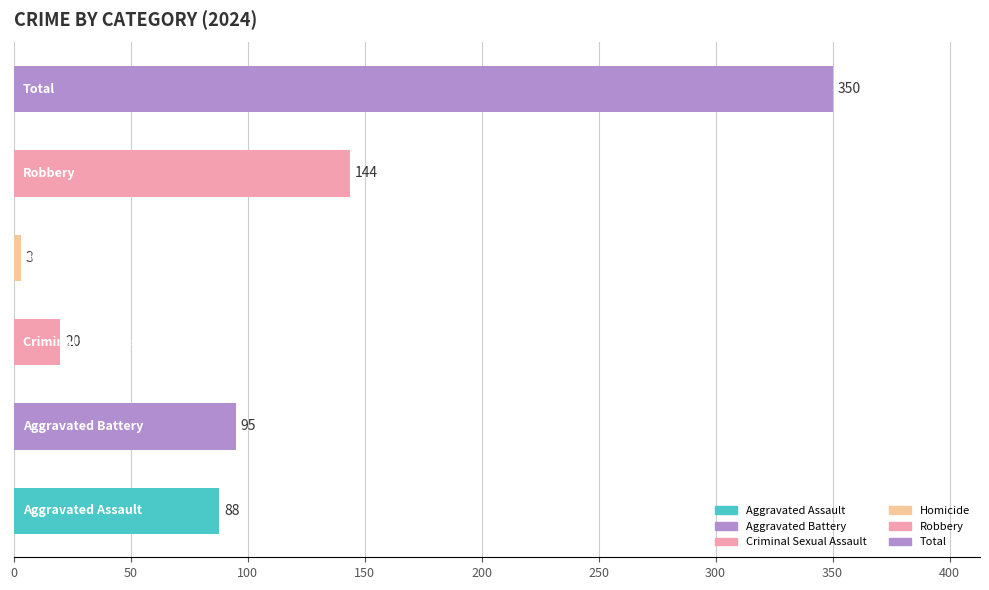

What is the difference between the second highest and minimum values?

141